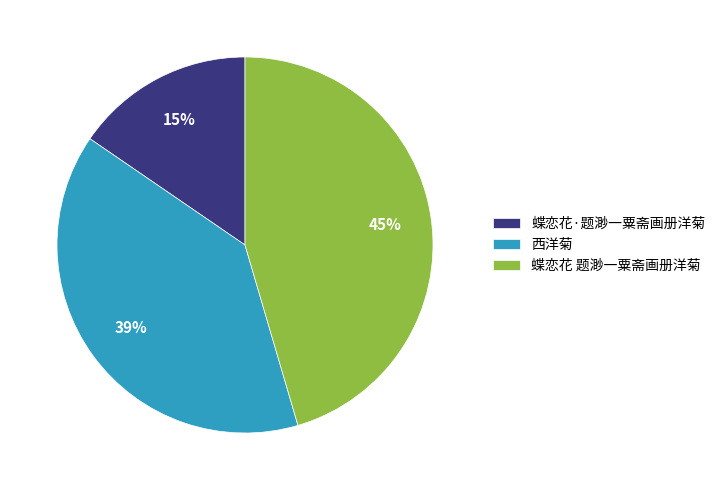

What is the ratio of the value at 蝶恋花·题渺一粟斋画册洋菊 to the value at 蝶恋花 题渺一粟斋画册洋菊?

0.3